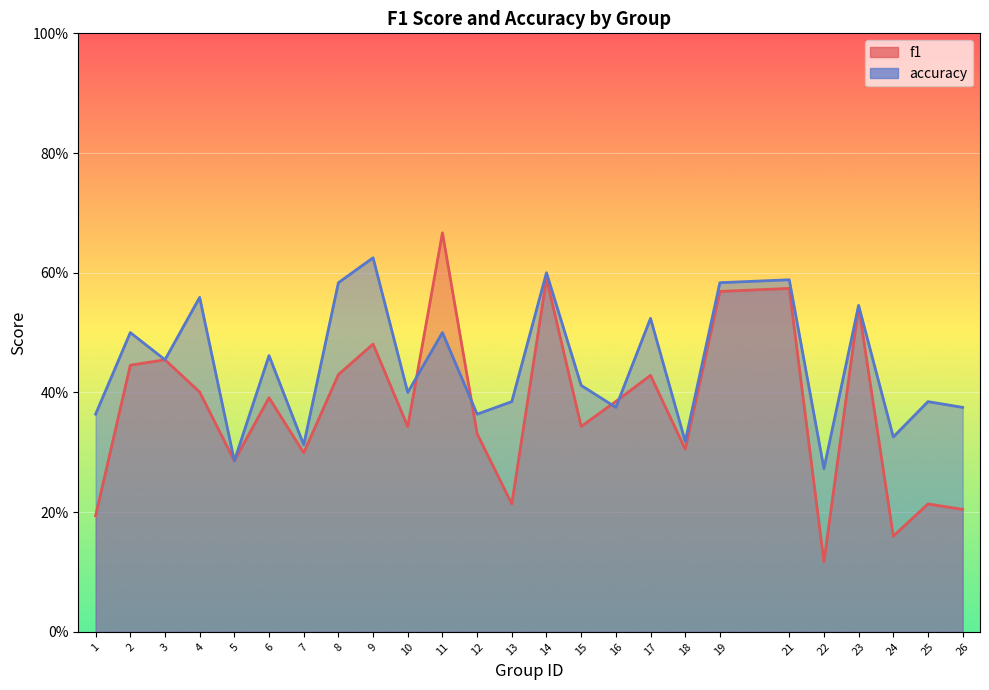

What is the difference between the maximum and minimum values in the f1 series?

0.5